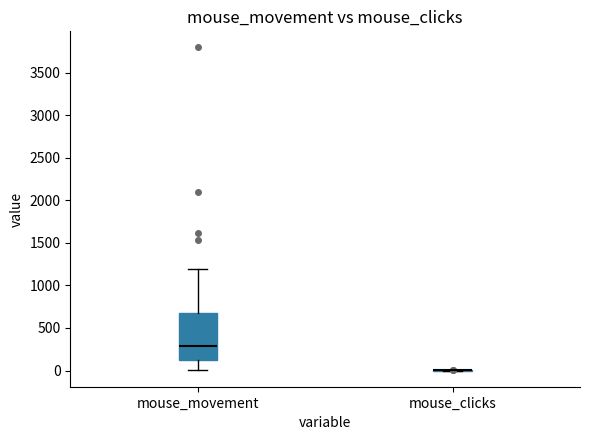

Where is the upper edge of the box for mouse_movement on the y-axis? The values are not printed on the chart, so give them approximately, as read against the axis.

700